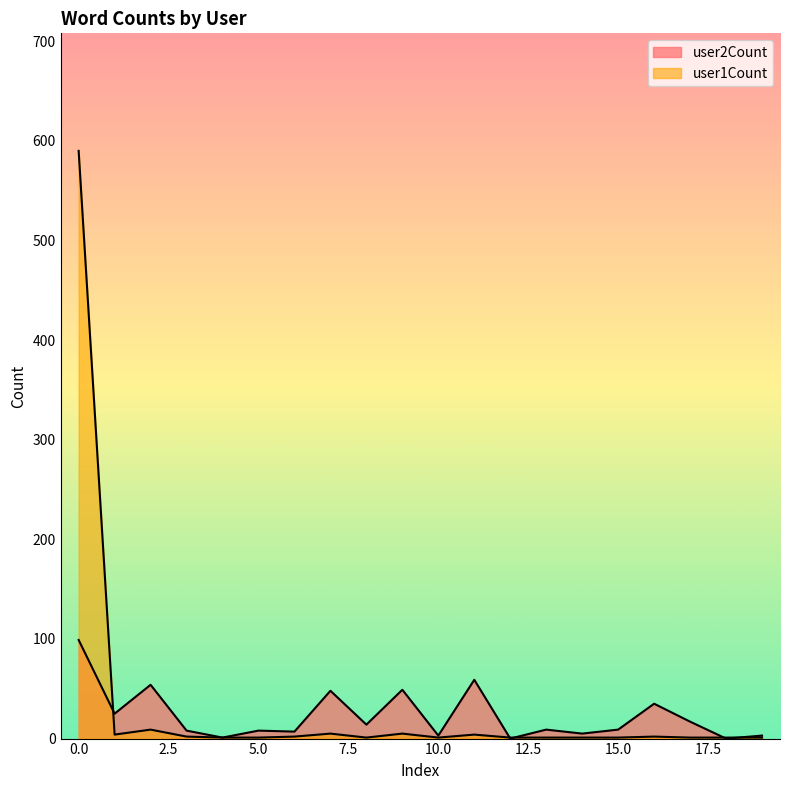

What is the total value across all series at 8?

15